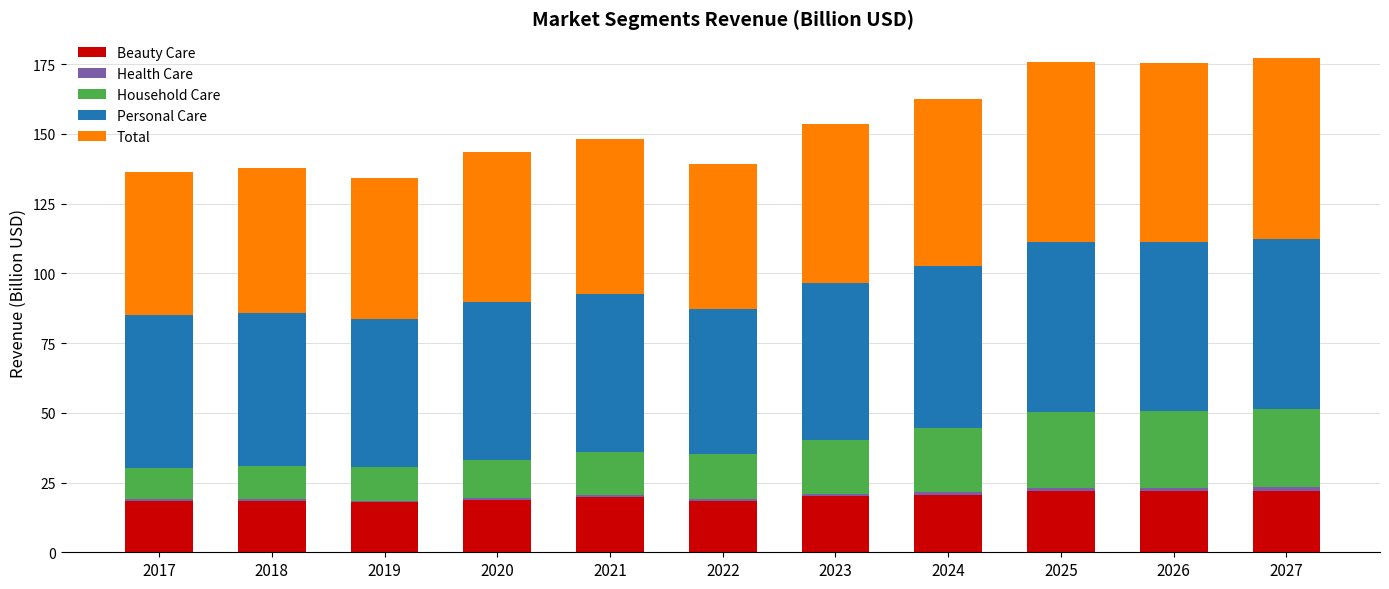

What is the difference between the maximum and minimum values in the Beauty Care series?

4.2